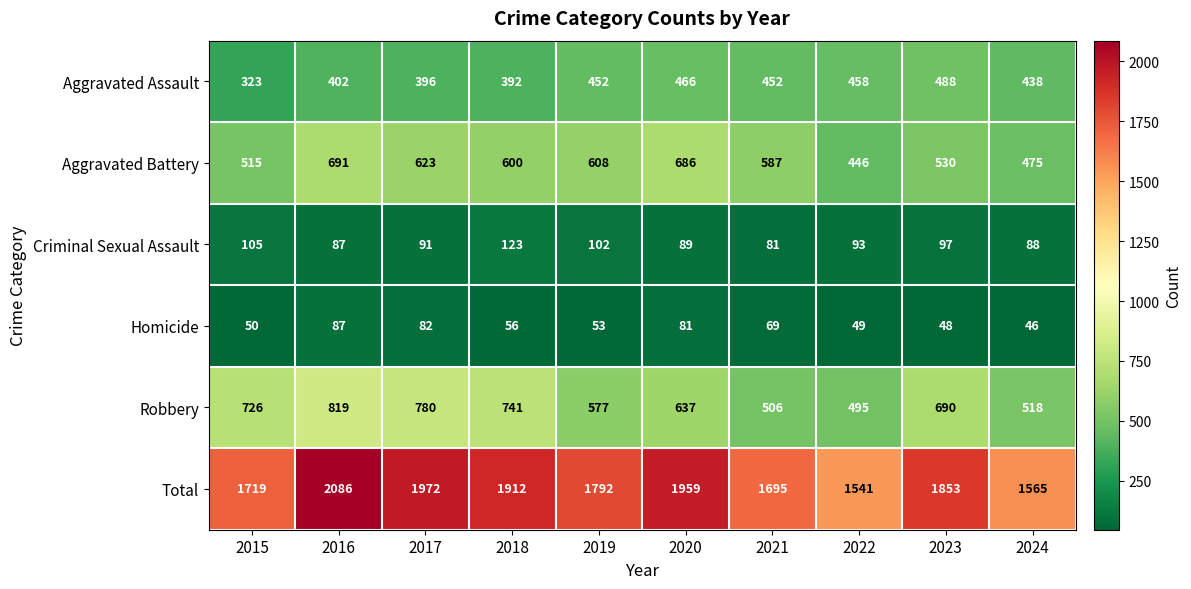

What is the difference between the maximum and minimum values in the Criminal Sexual Assault series?

42